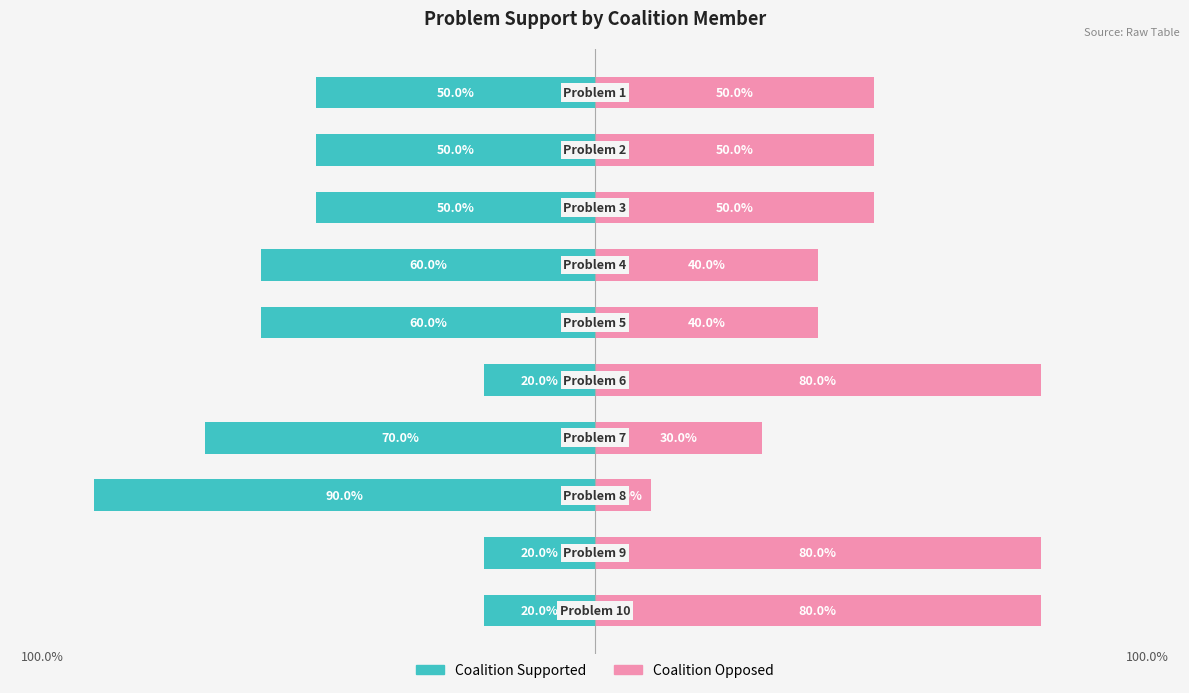

How many Coalition Opposed values are between 40 and 80?

8